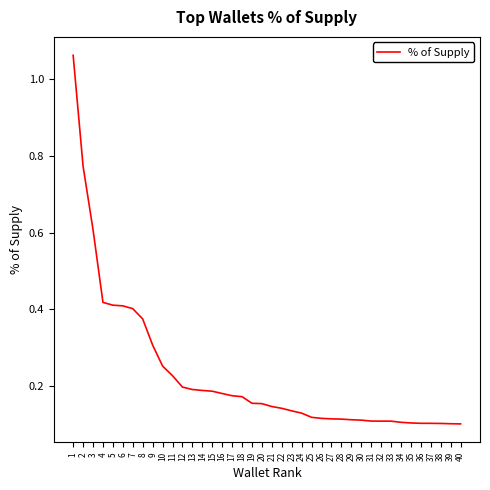

The value at 32 is 0.1. True or false?

True